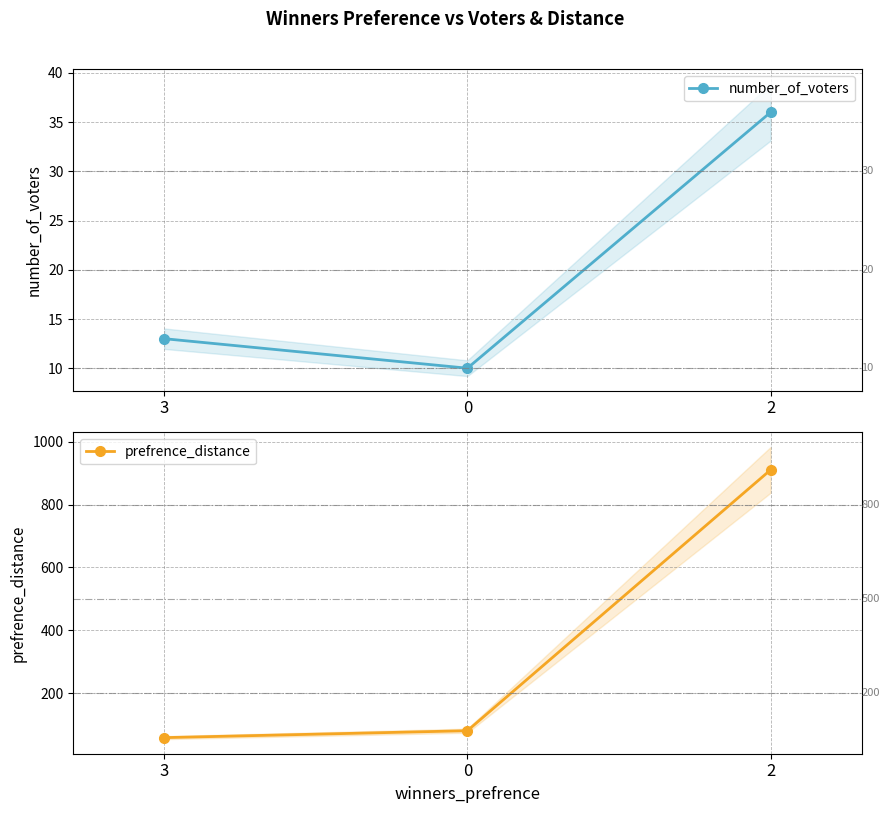

How many number_of_voters values are between 10 and 36?

3